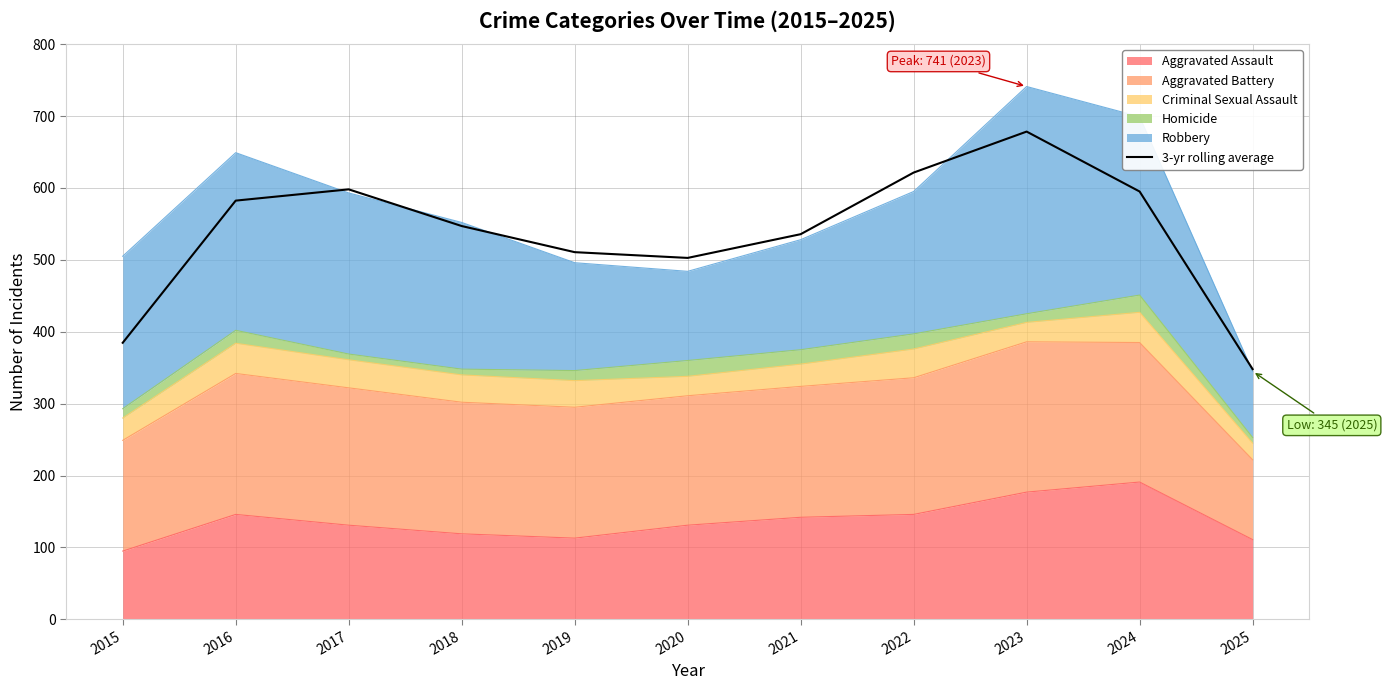

What is the difference between the maximum and minimum values?

330.3